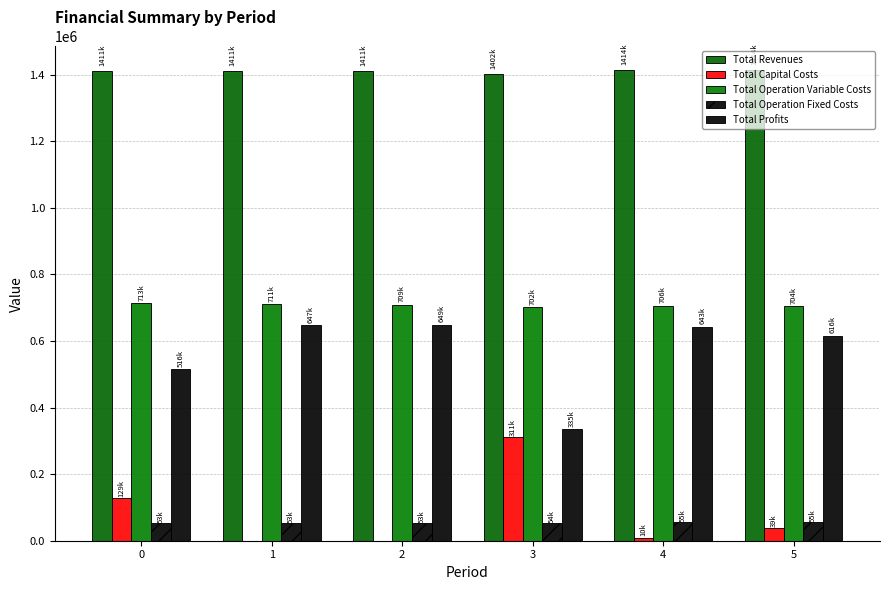

How many groups of bars are there?

6